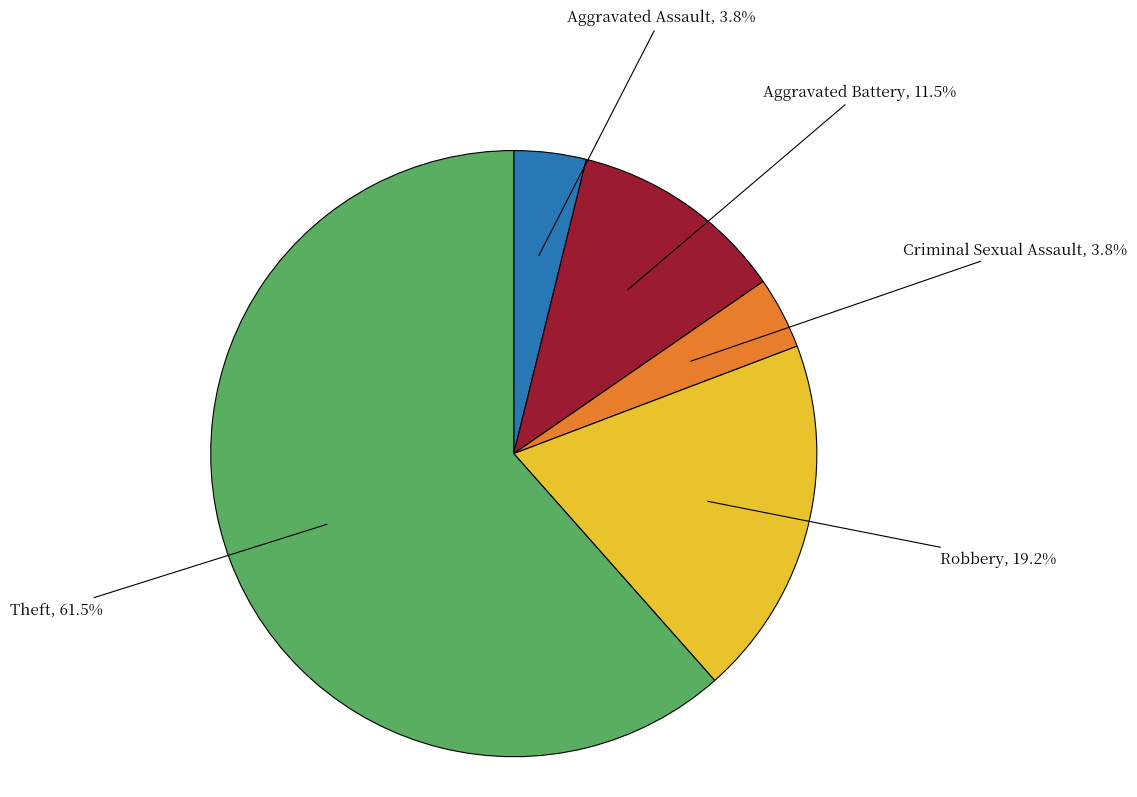

Is the sum of Aggravated Assault and Criminal Sexual Assault greater than half?

No